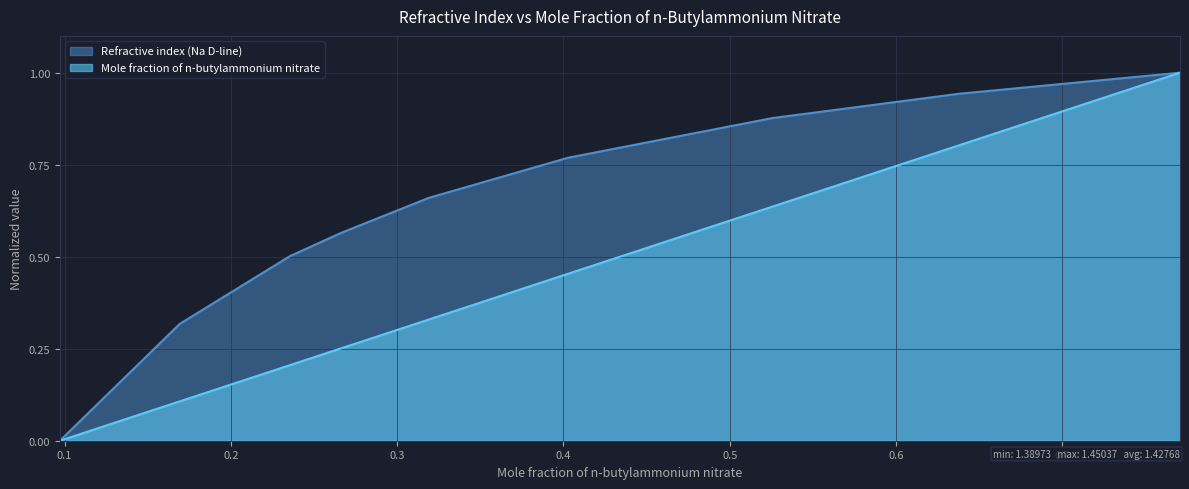

What is the total value across all series at 0.319?

1.0